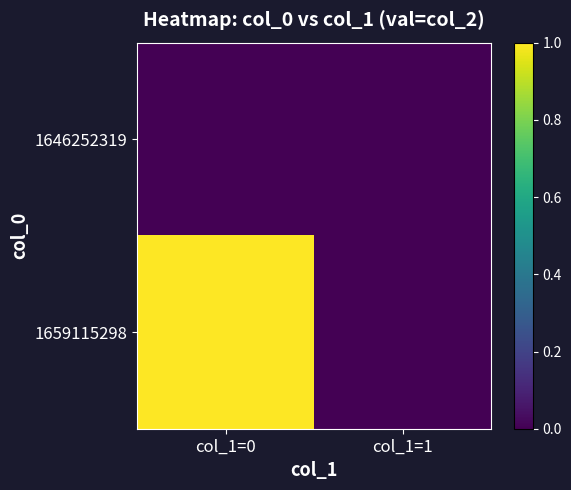

Which series changed the most between col_1=0 and col_1=1?

1659115298